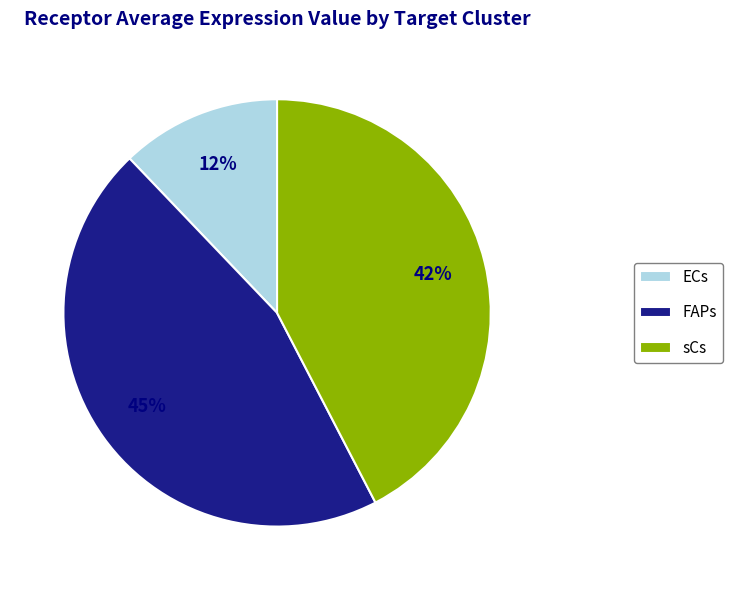

Rank the categories by value from highest to lowest.

FAPs, sCs, ECs